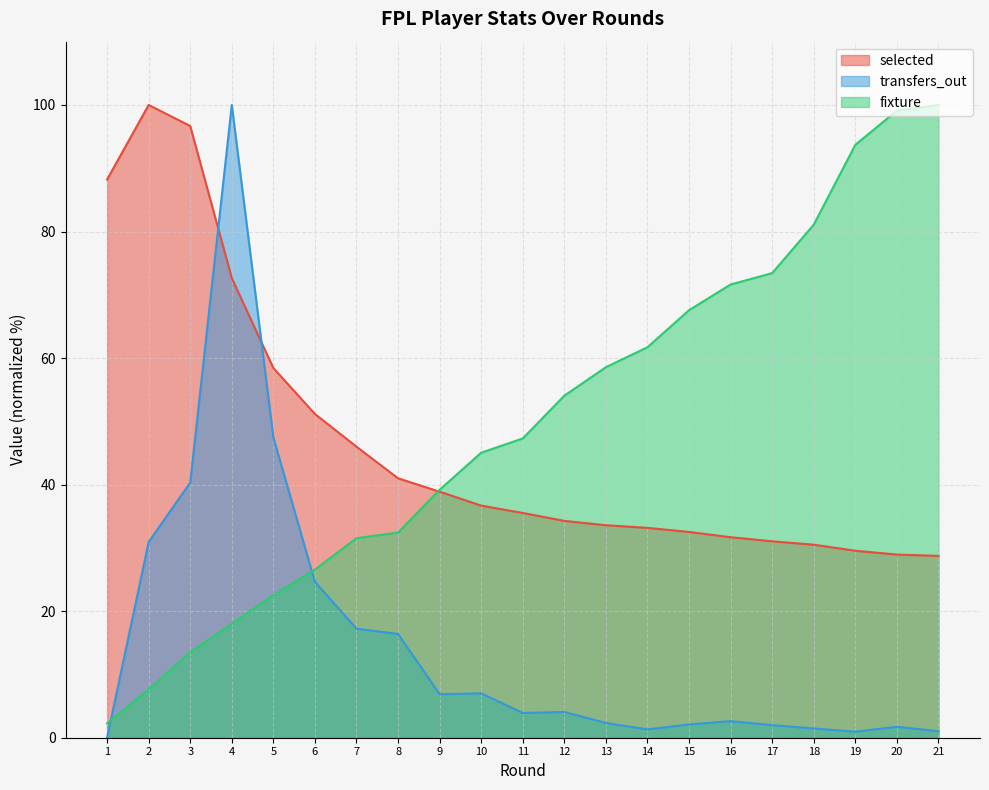

Which category has the lowest value across all series?

1